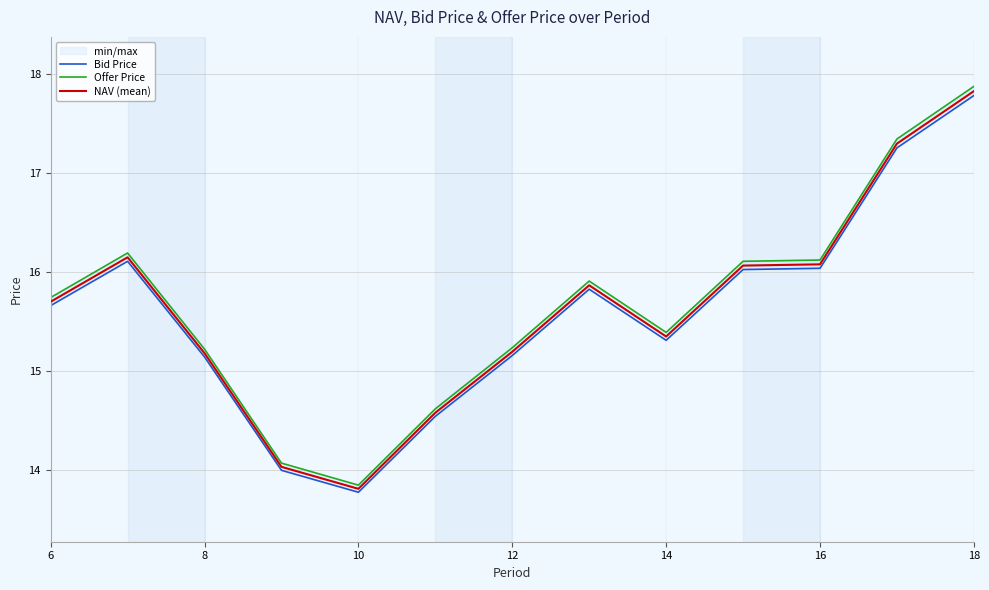

Reading left to right, transcribe all the data shown in this chart.

Bid Price: 15.7	16.1	15.1	14.0	13.8	14.5	15.2	15.8	15.3	16.0	16.0	17.3	17.8
Offer Price: 15.7	16.2	15.2	14.1	13.8	14.6	15.2	15.9	15.4	16.1	16.1	17.3	17.9
NAV (mean): 15.7	16.1	15.2	14.0	13.8	14.6	15.2	15.9	15.3	16.1	16.1	17.3	17.8